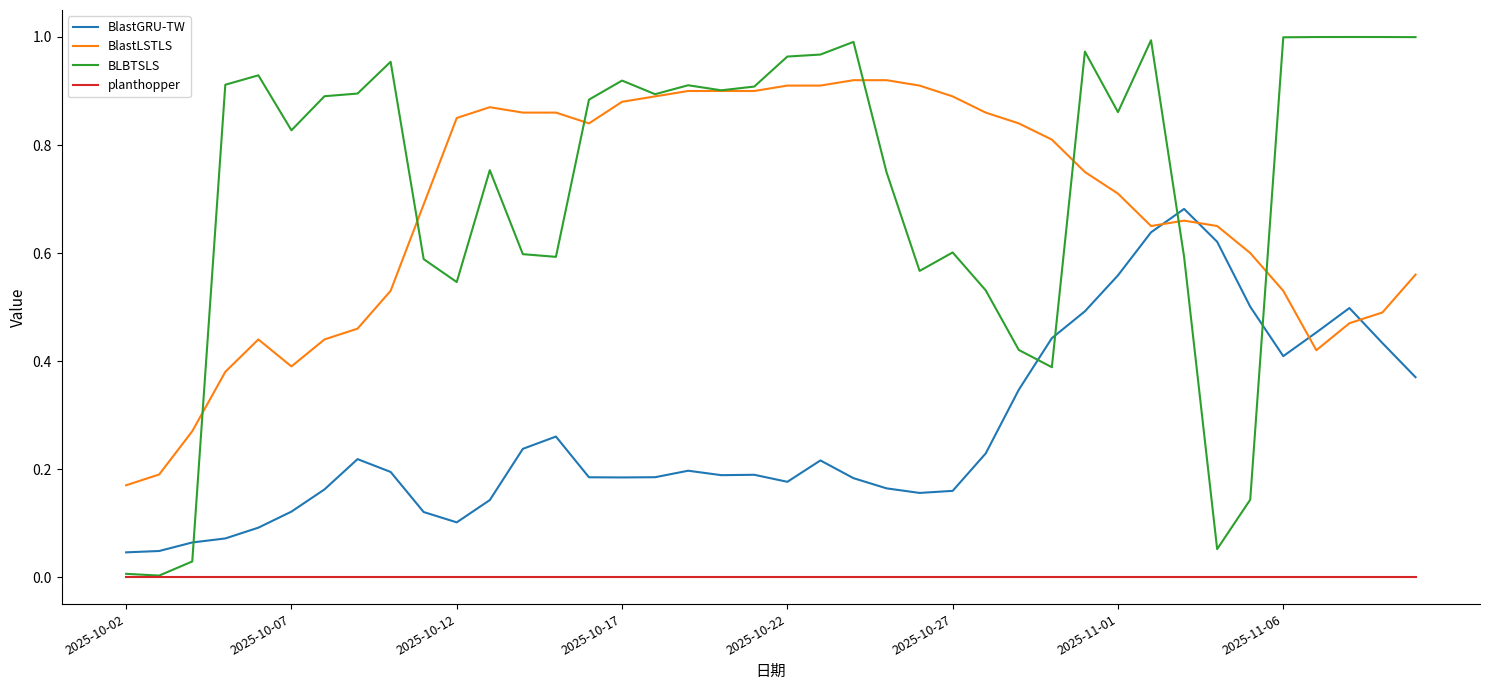

Rank the series by their maximum value, from lowest to highest.

planthopper, BlastGRU-TW, BlastLSTLS, BLBTSLS